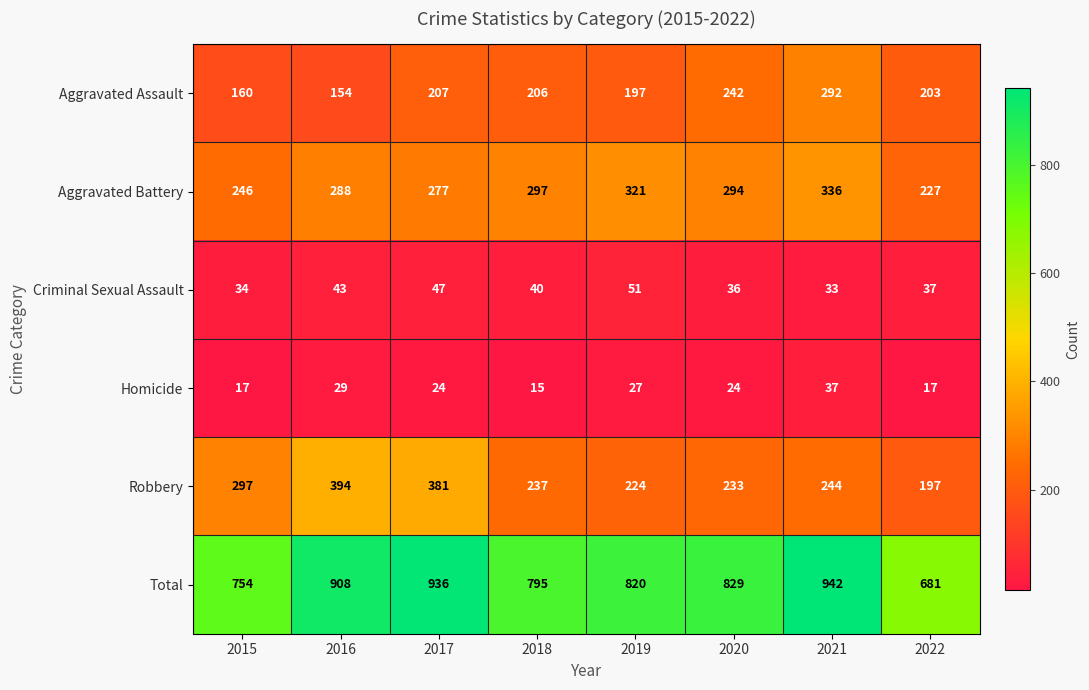

At how many categories does at least one series exceed 138?

8